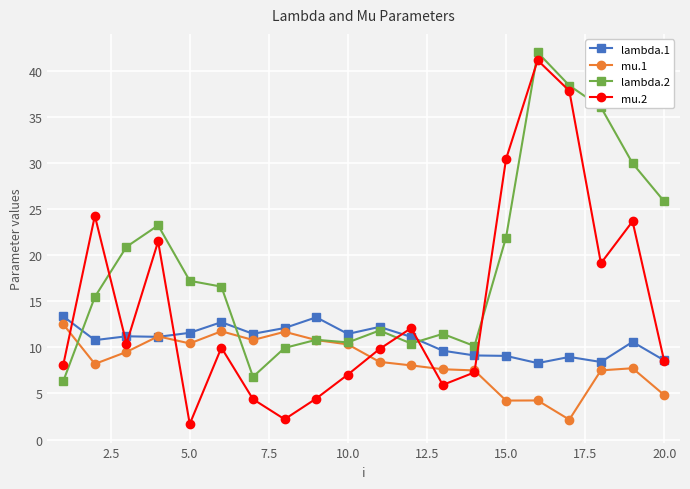

What is the minimum value for lambda.2?

6.3